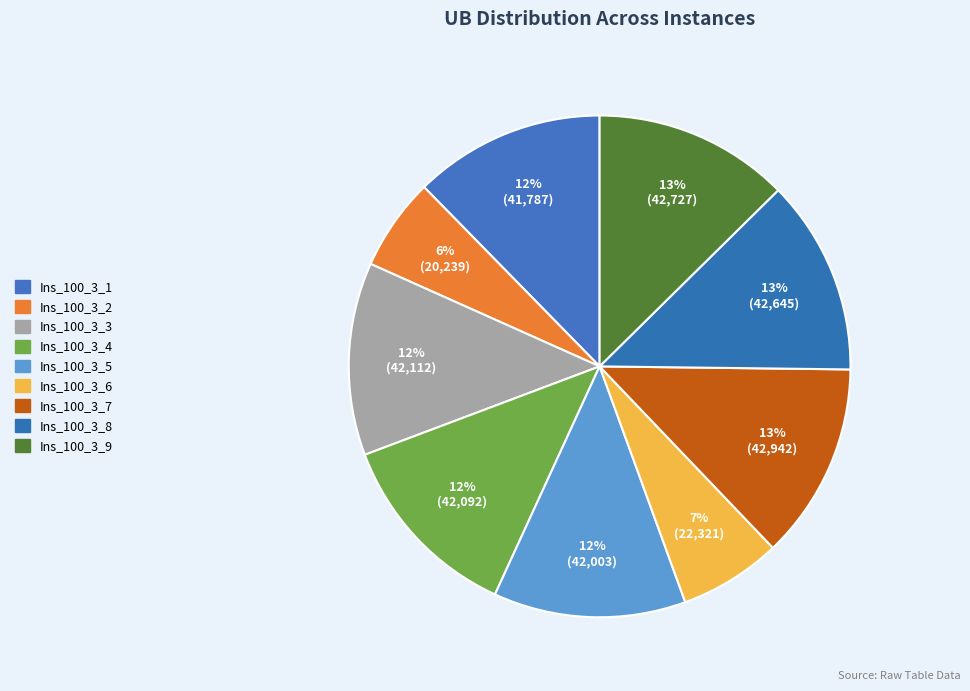

How many segments does this pie chart have?

9